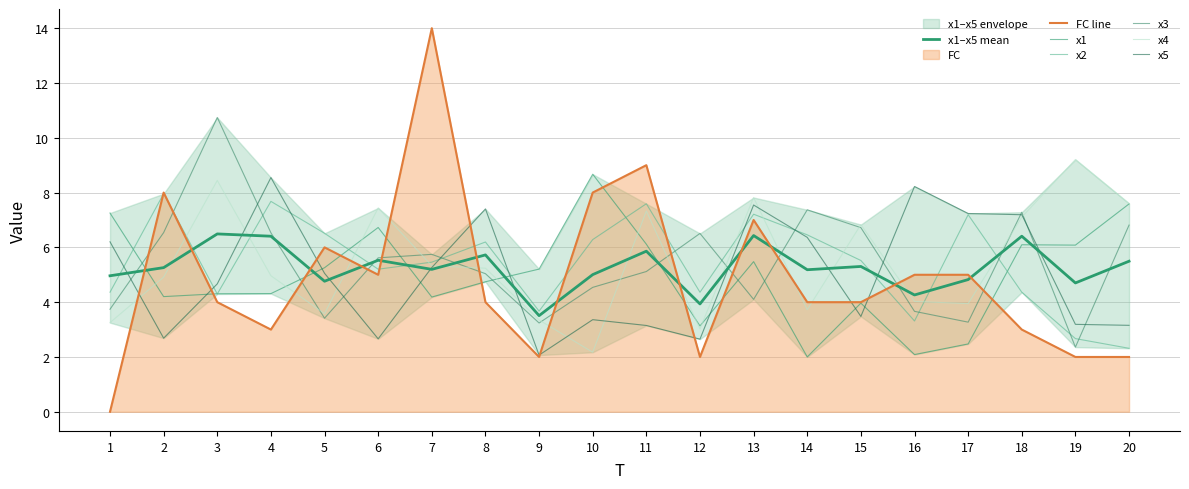

What value does the x4 series have at 17?

3.9